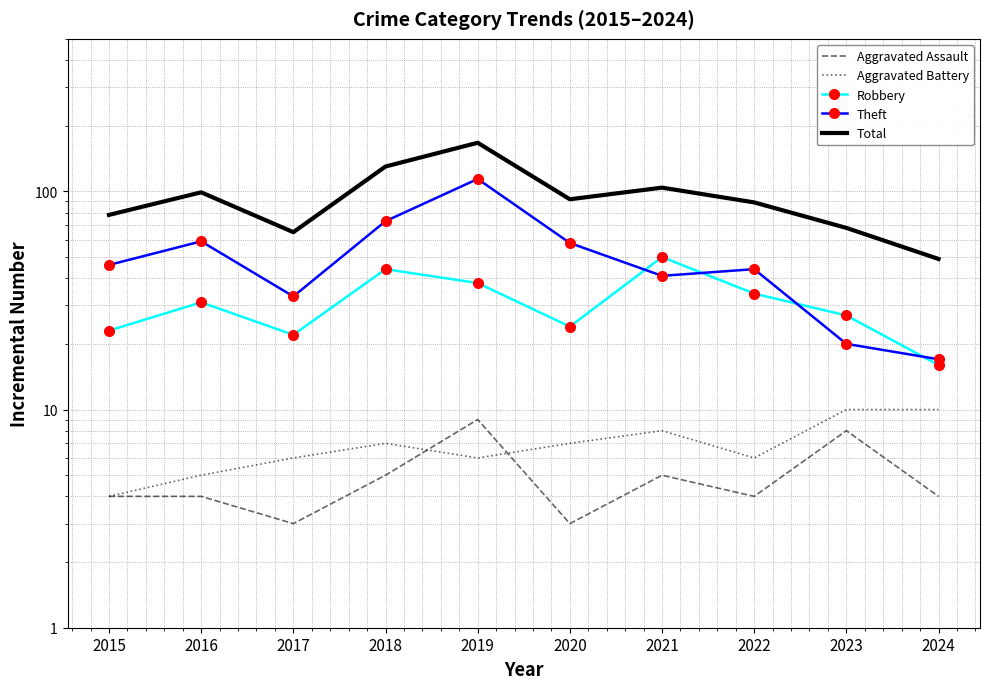

What is the difference between the maximum and minimum values in the Aggravated Battery series?

6